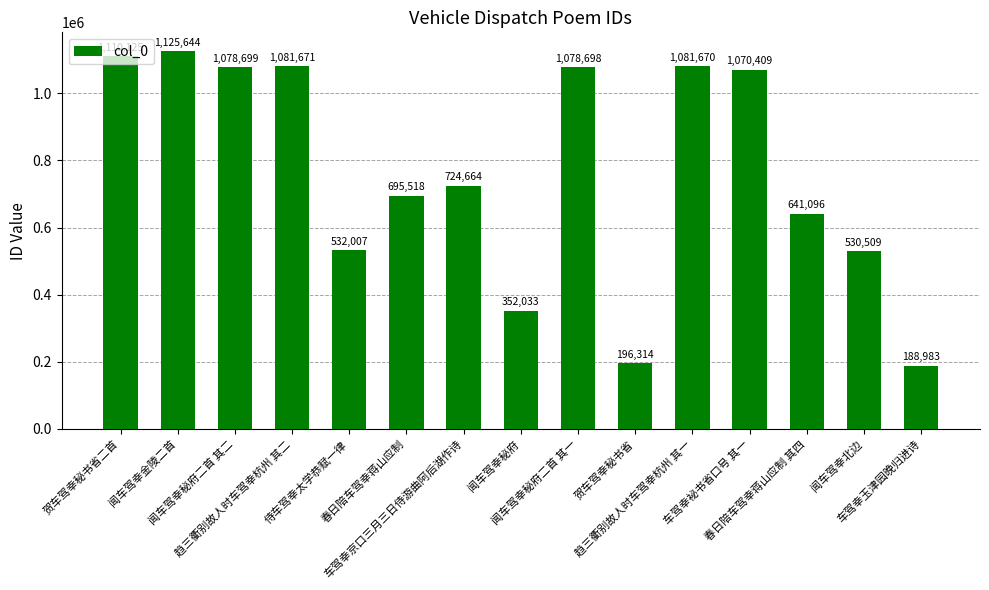

What is the label of the 12th bar from the right?

趋三衢别故人时车驾幸杭州 其二